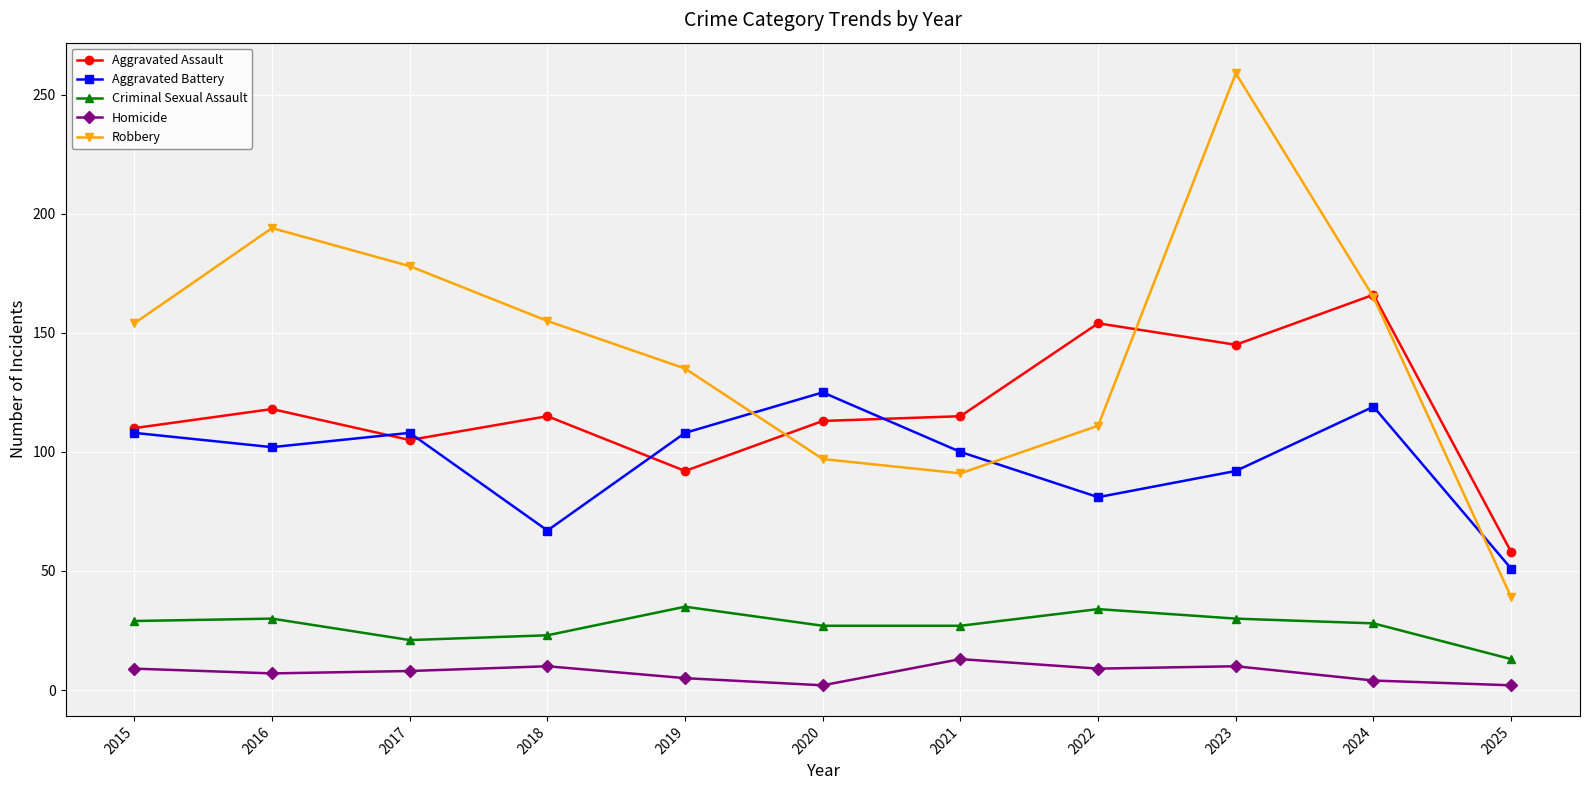

At which category does Aggravated Assault reach its first local valley?

2017